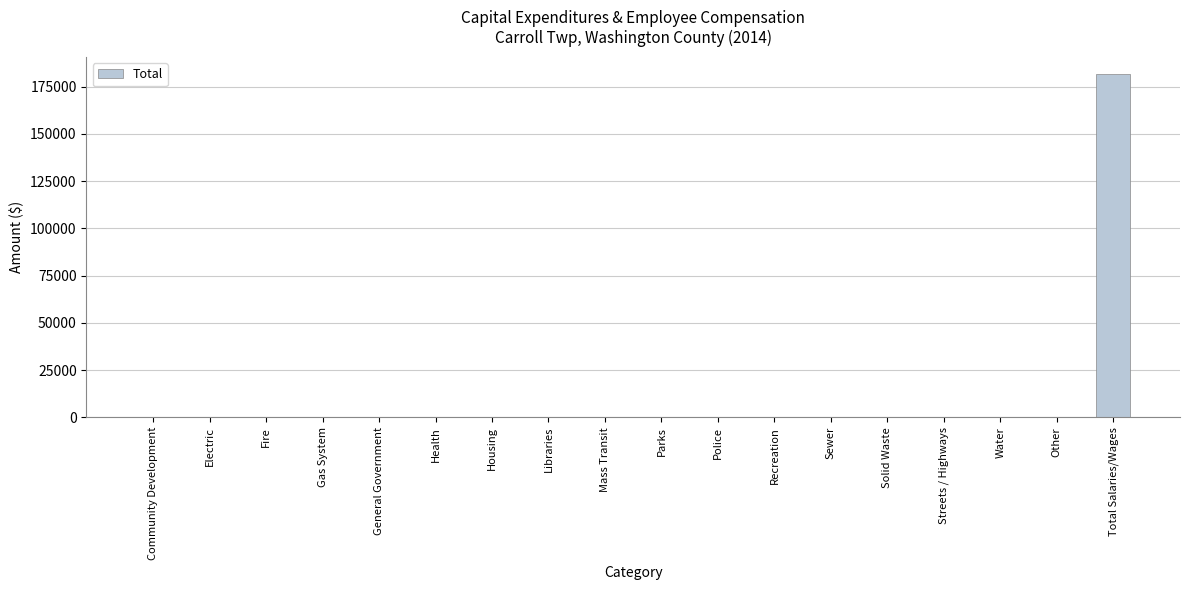

How many data points does each series have?

18